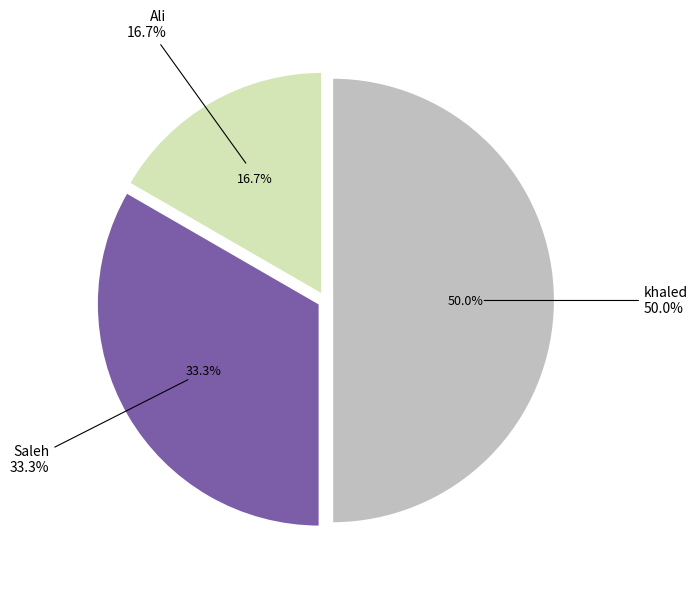

Is there a majority slice in this chart?

No